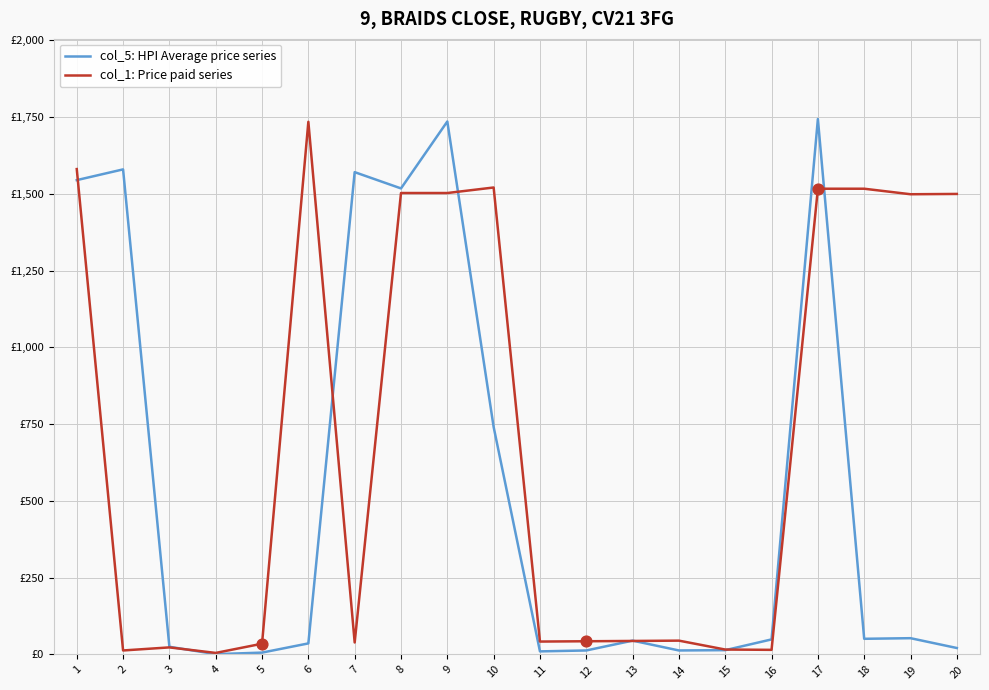

Is the value of col_1: Price paid series at 16 greater than the value of col_5: HPI Average price series at 4?

Yes